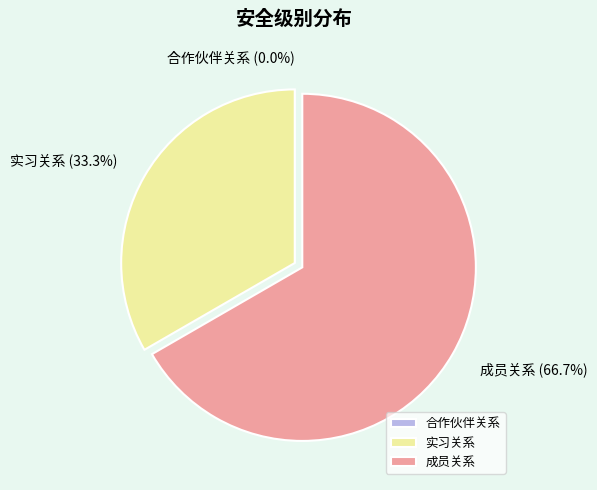

True or false: 合作伙伴关系 accounts for 1% of the total.

False